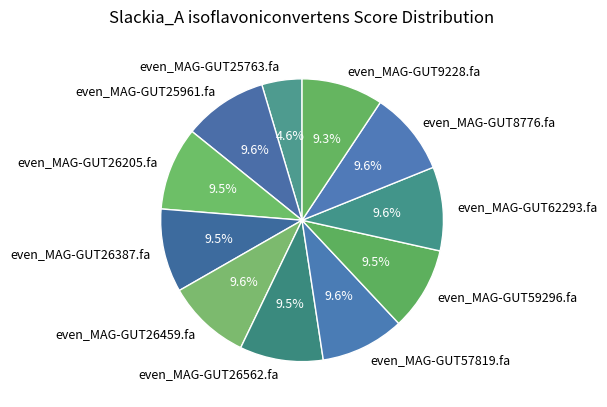

What is the smallest slice in the pie chart?

even_MAG-GUT25763.fa